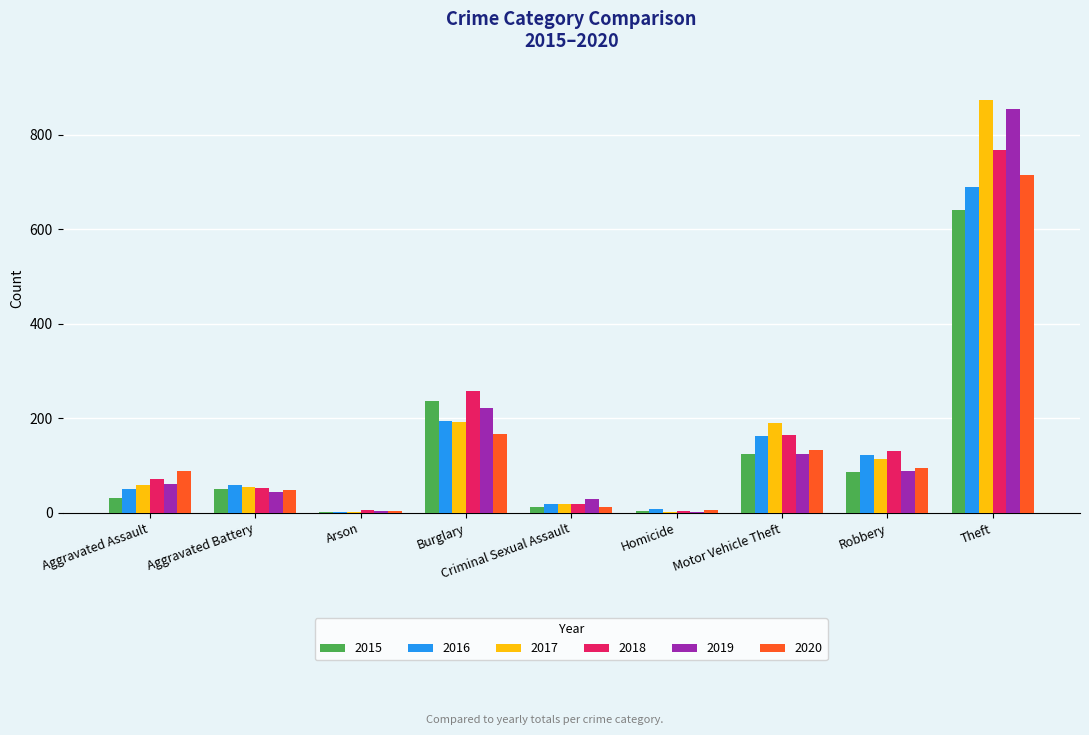

What is the total value across all series at Homicide?

28